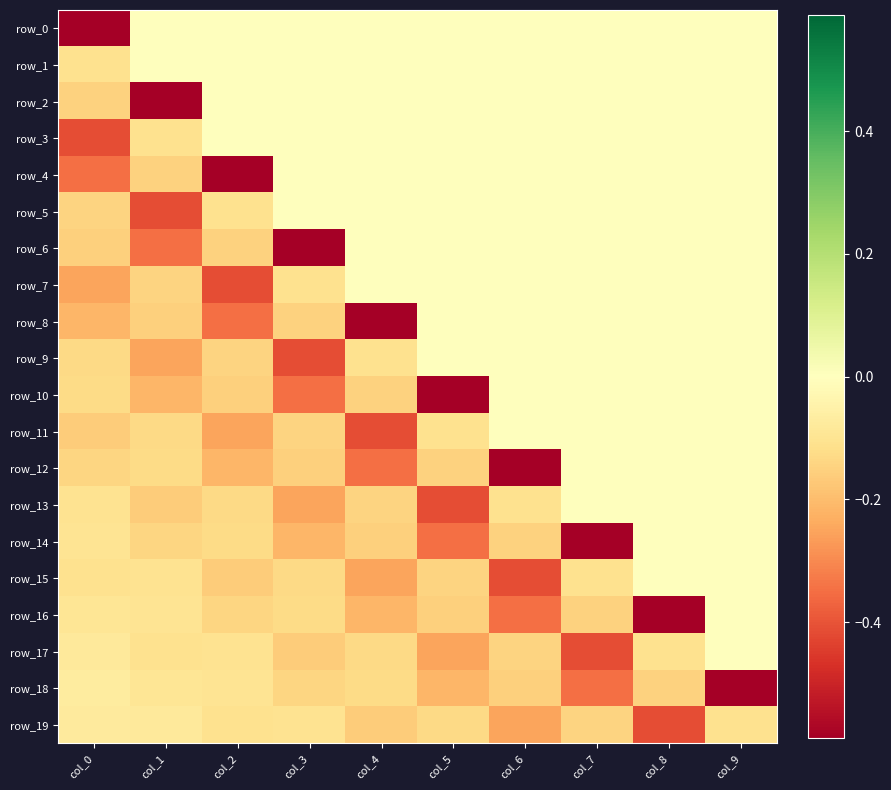

The value of row_9 at col_4 is -0.0. True or false?

False